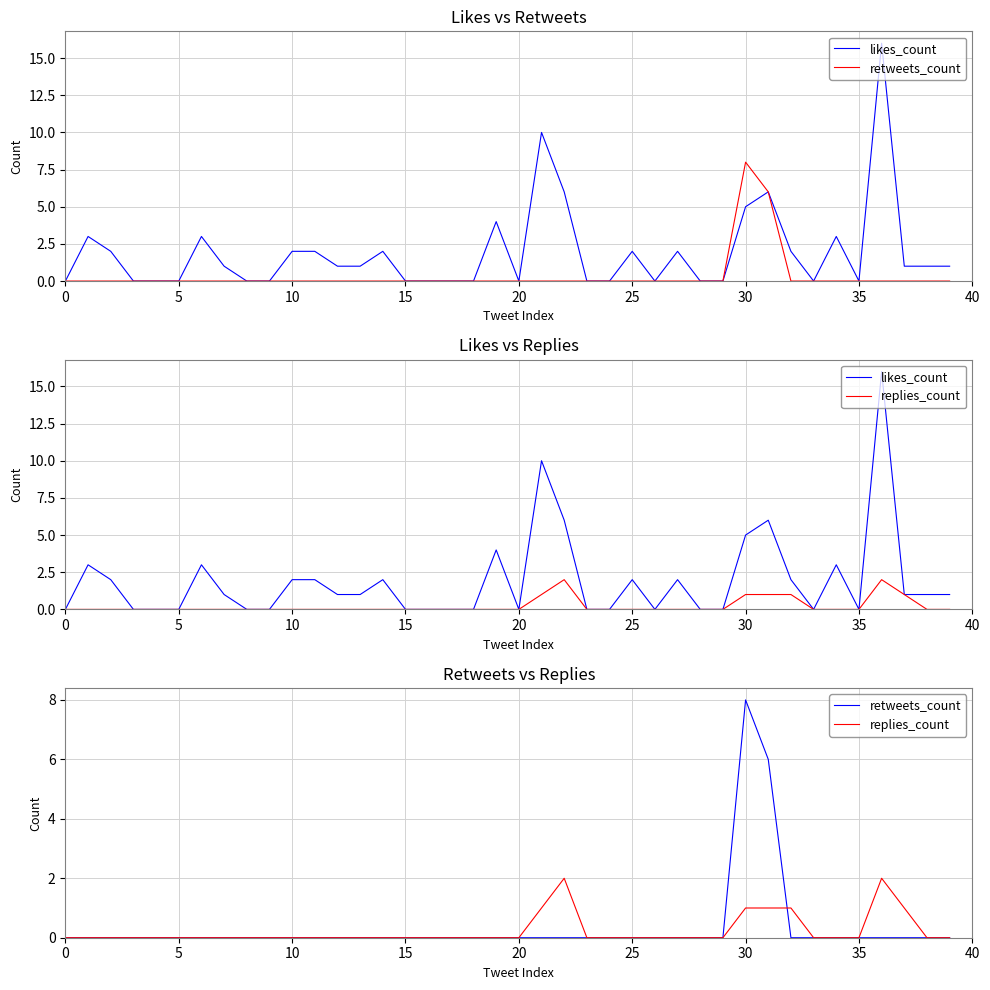

True or false: replies_count has more than 2 interior local peaks.

False